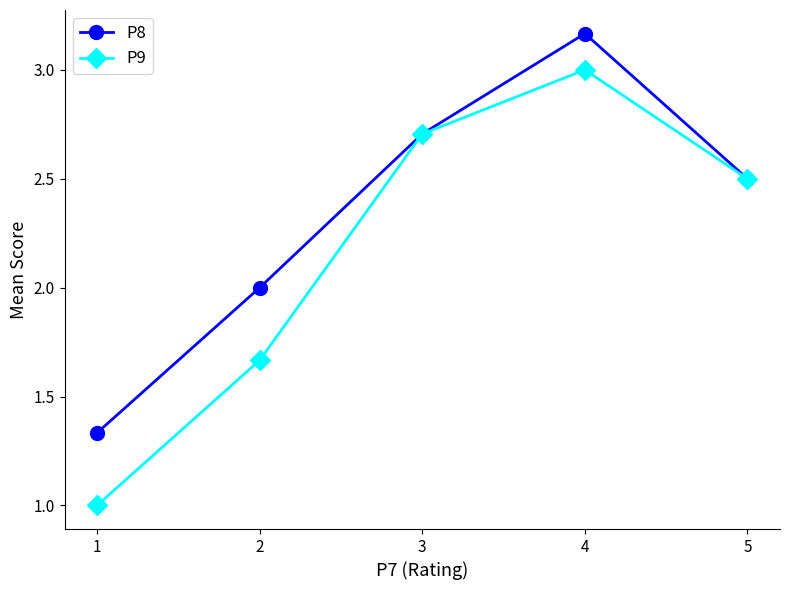

Rank the series at 1 from lowest to highest value.

P9, P8